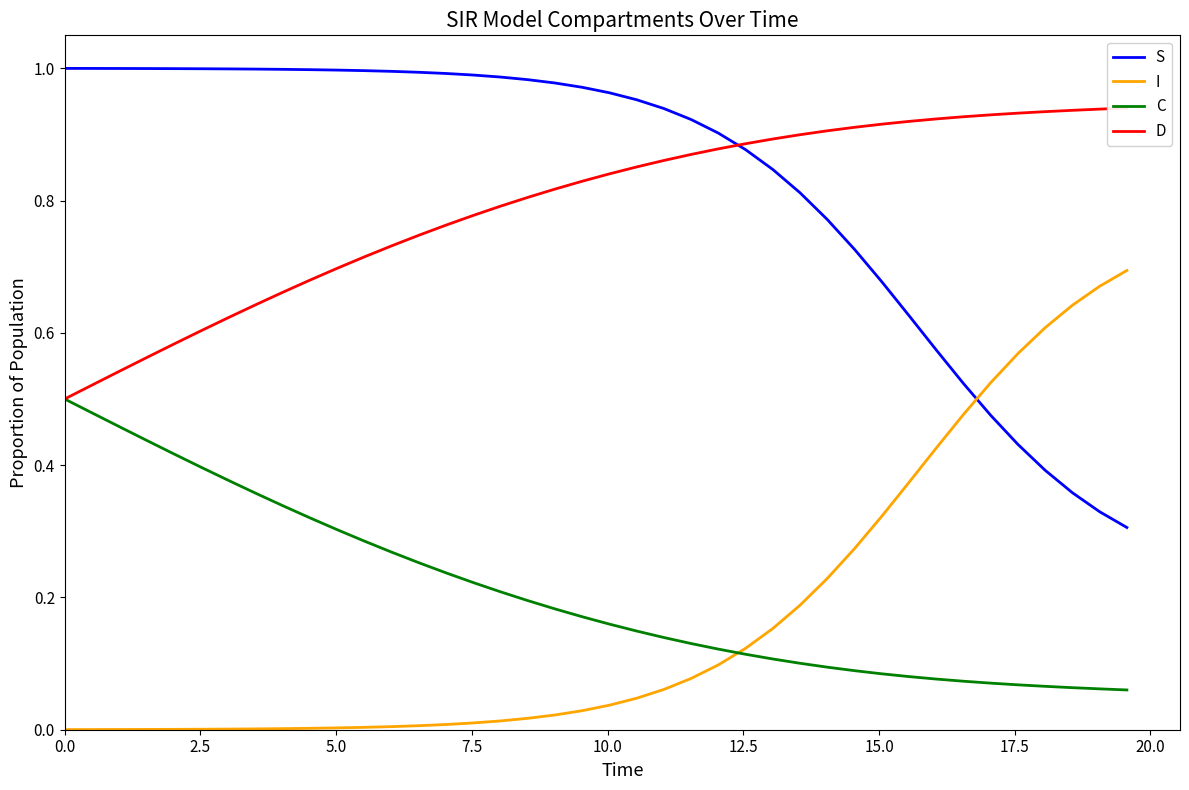

True or false: S and C intersect in this chart.

False